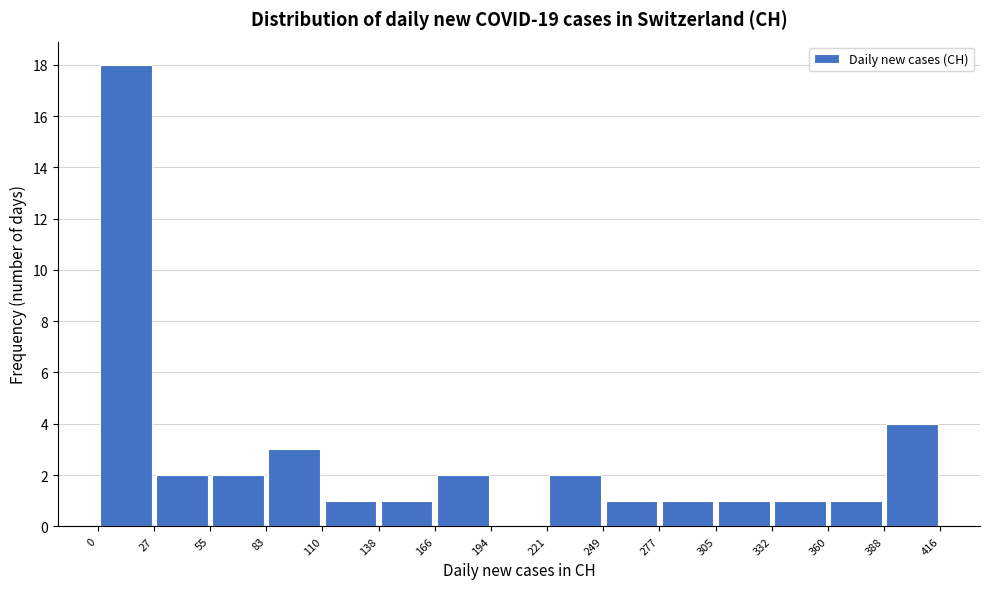

Over which range of the x-axis is the bar tallest?

0 to 27